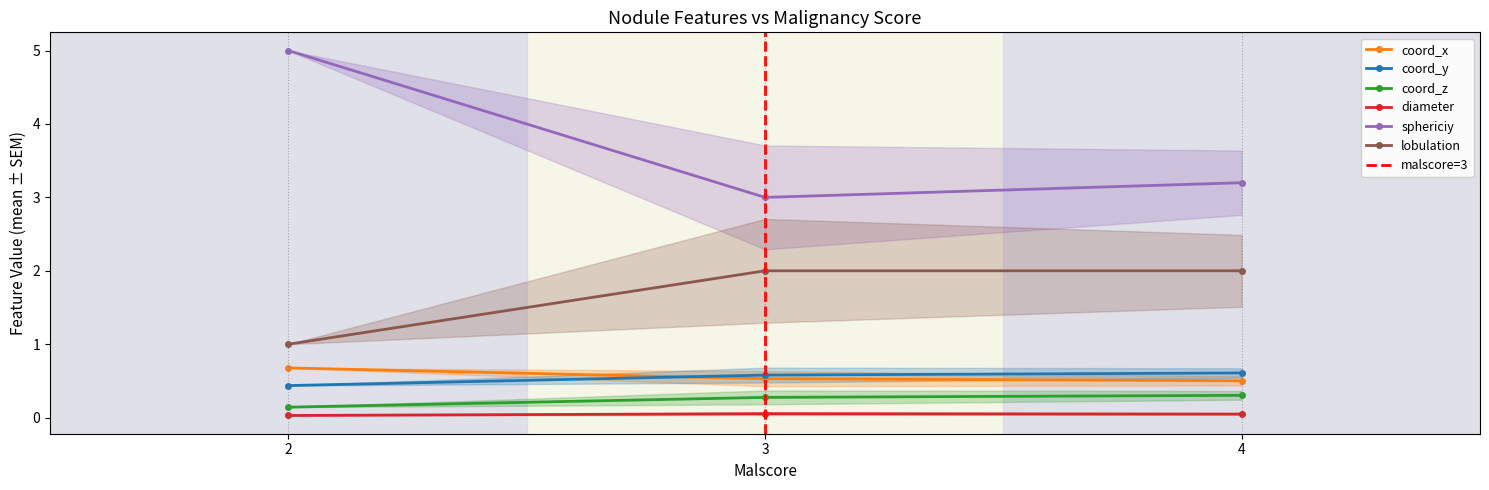

What is the highest value of the coord_x series?

0.7